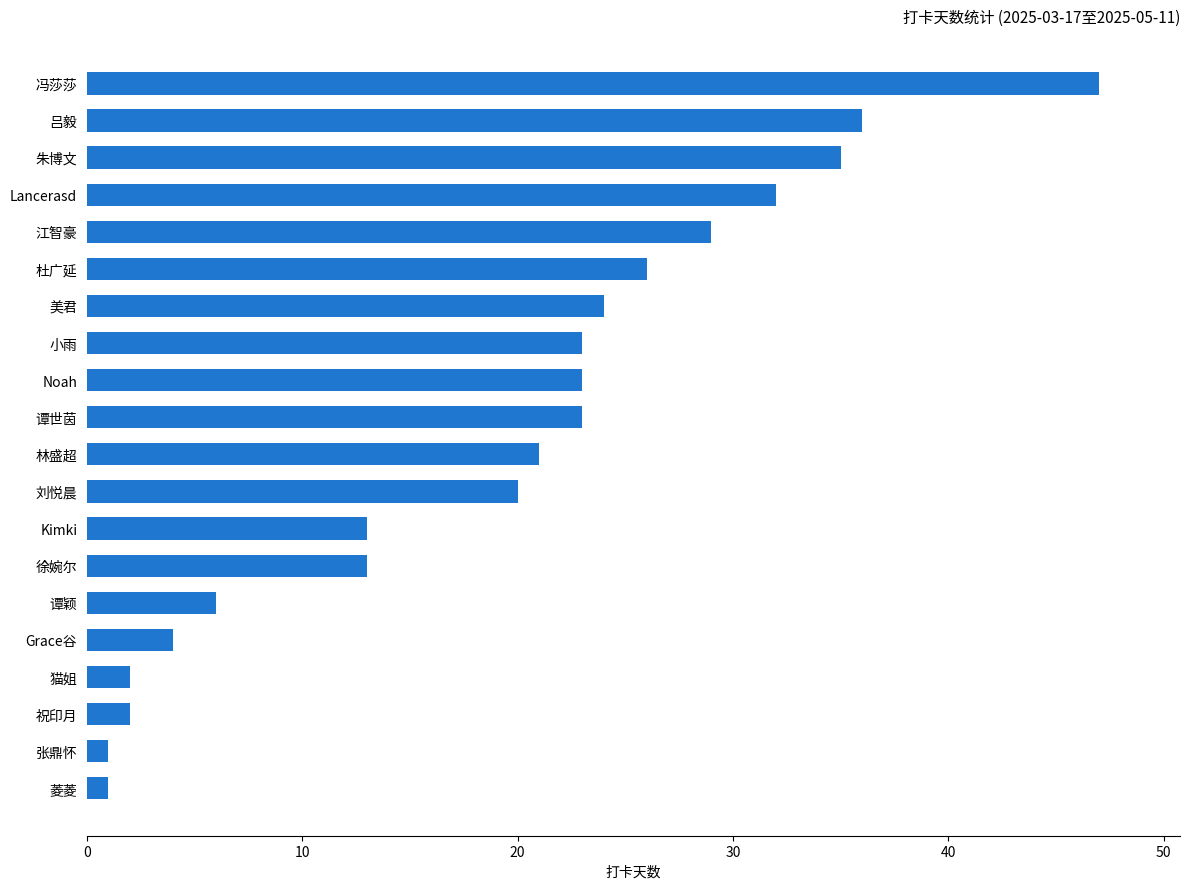

How many values are below 23?

10